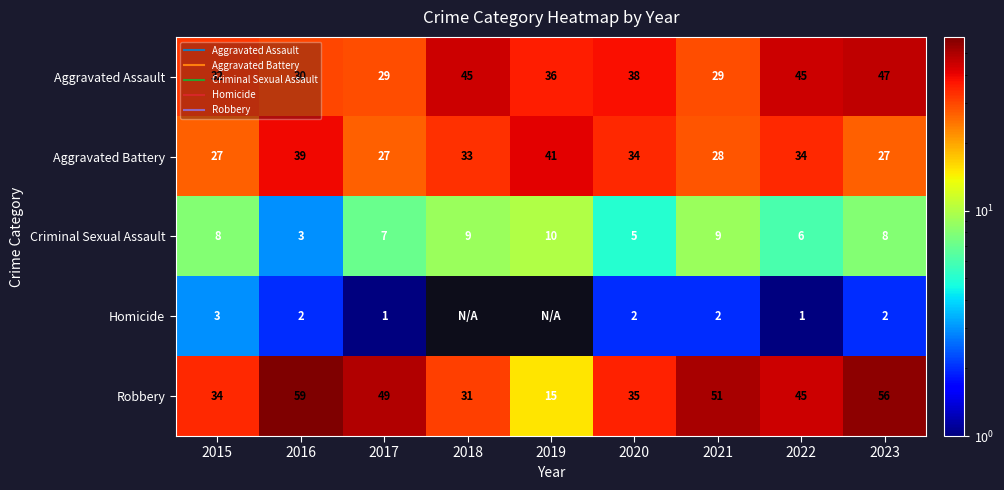

How many data points in Aggravated Assault are above 36?

4